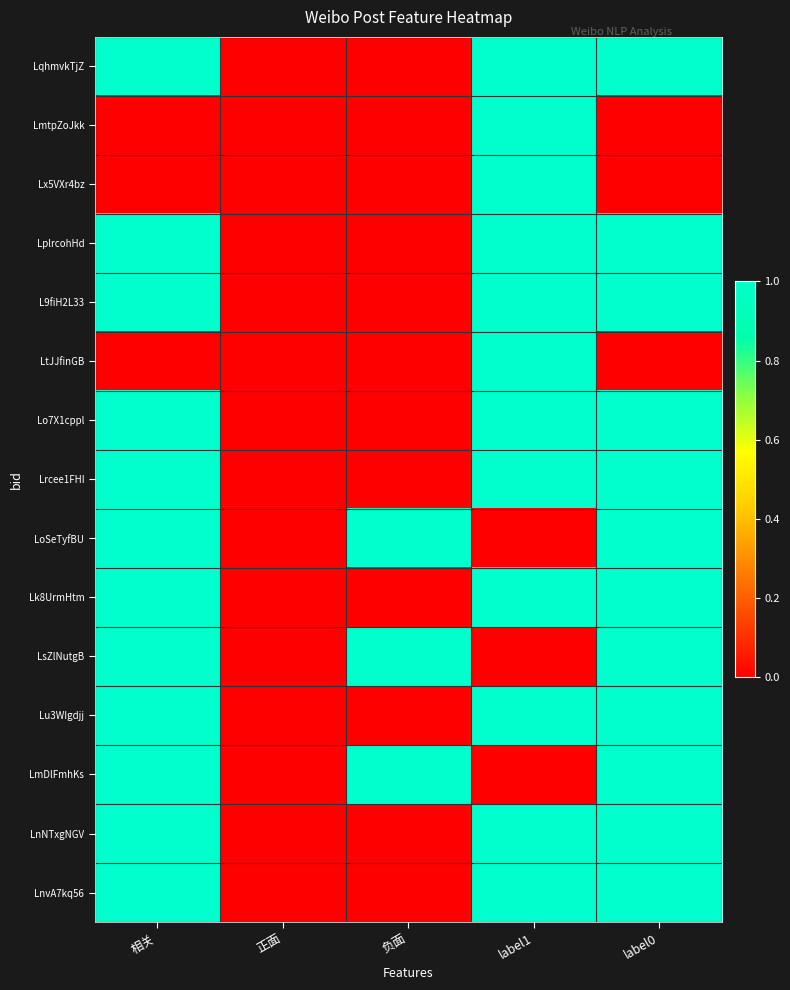

At which category is the sum across all series the highest?

相关